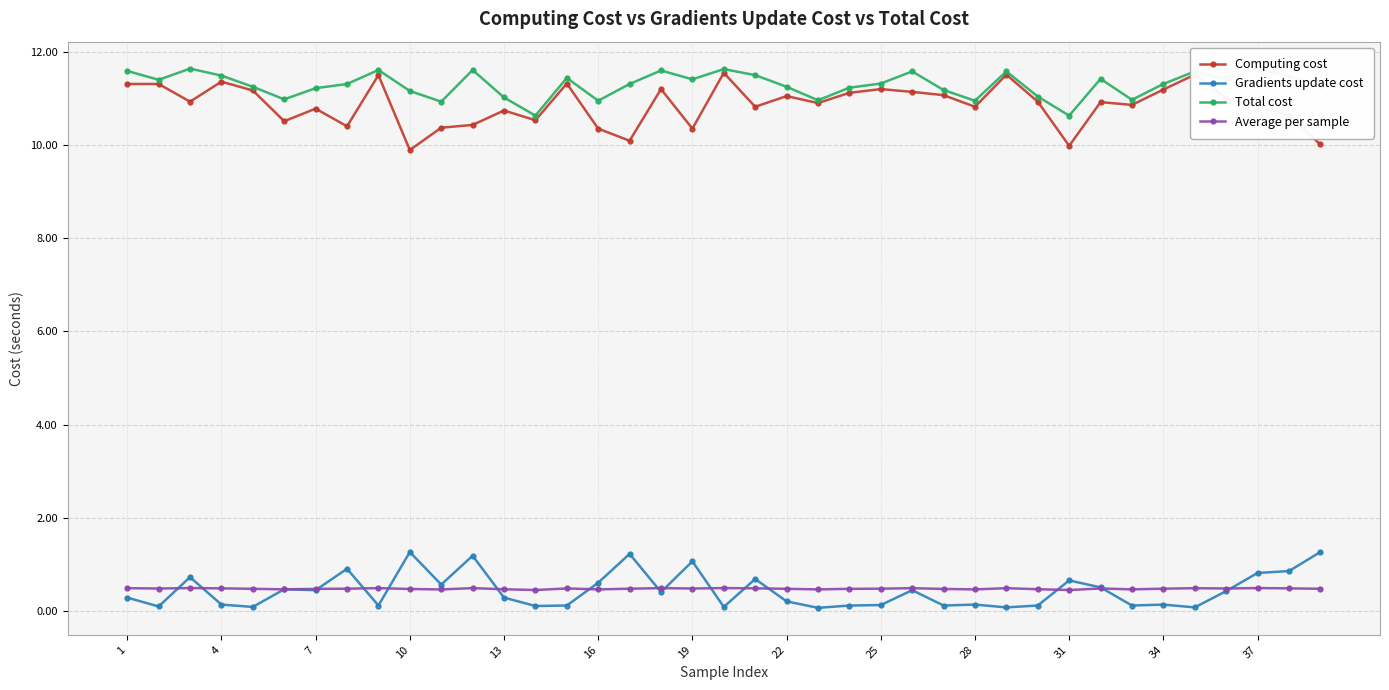

What is the minimum value for Average per sample?

0.4